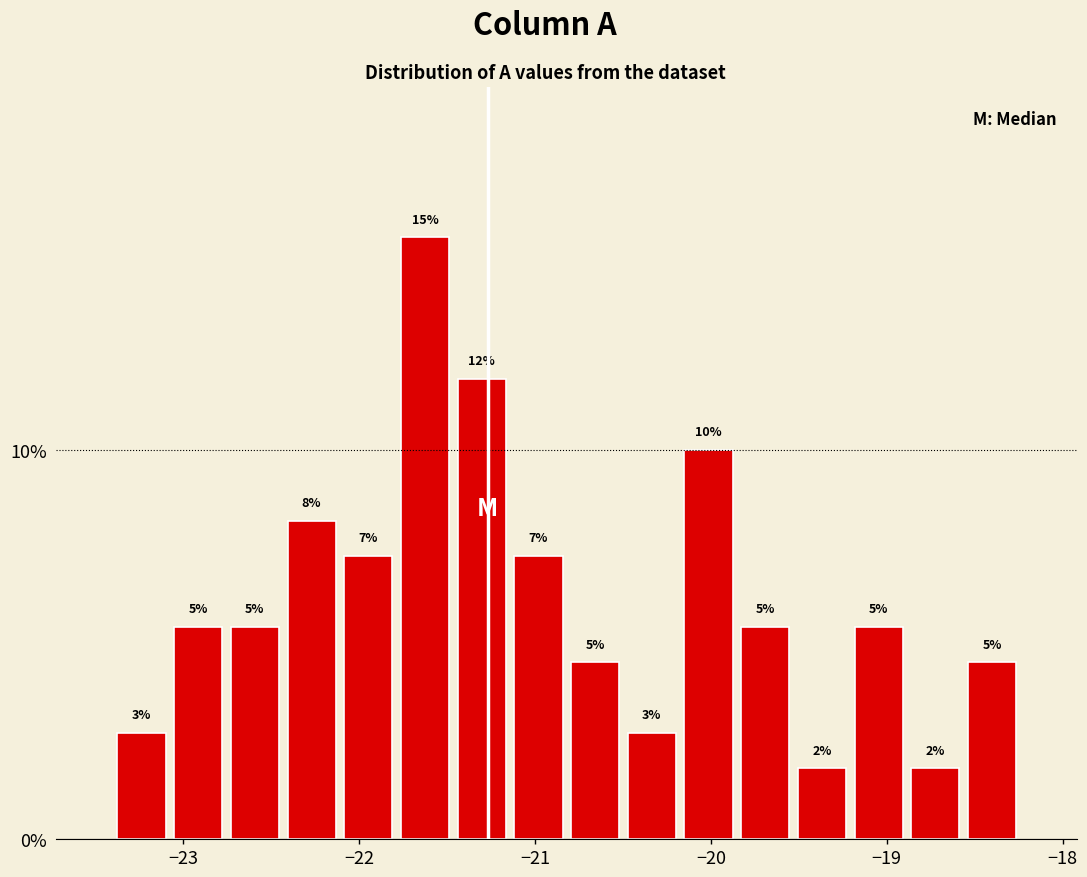

Around what value on the x-axis is the tallest bar? Give the approximate position of its centre, as read against the axis.

-21.6